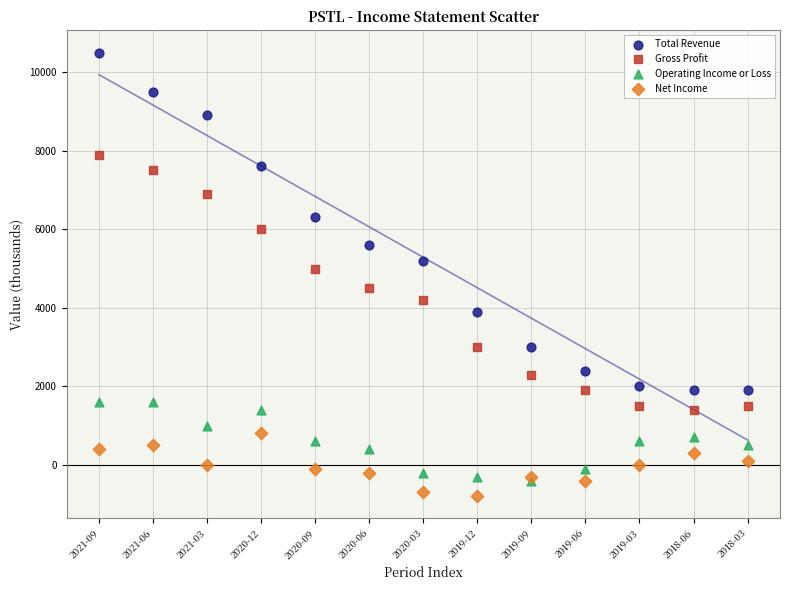

Which series contains the highest Y value?

Total Revenue